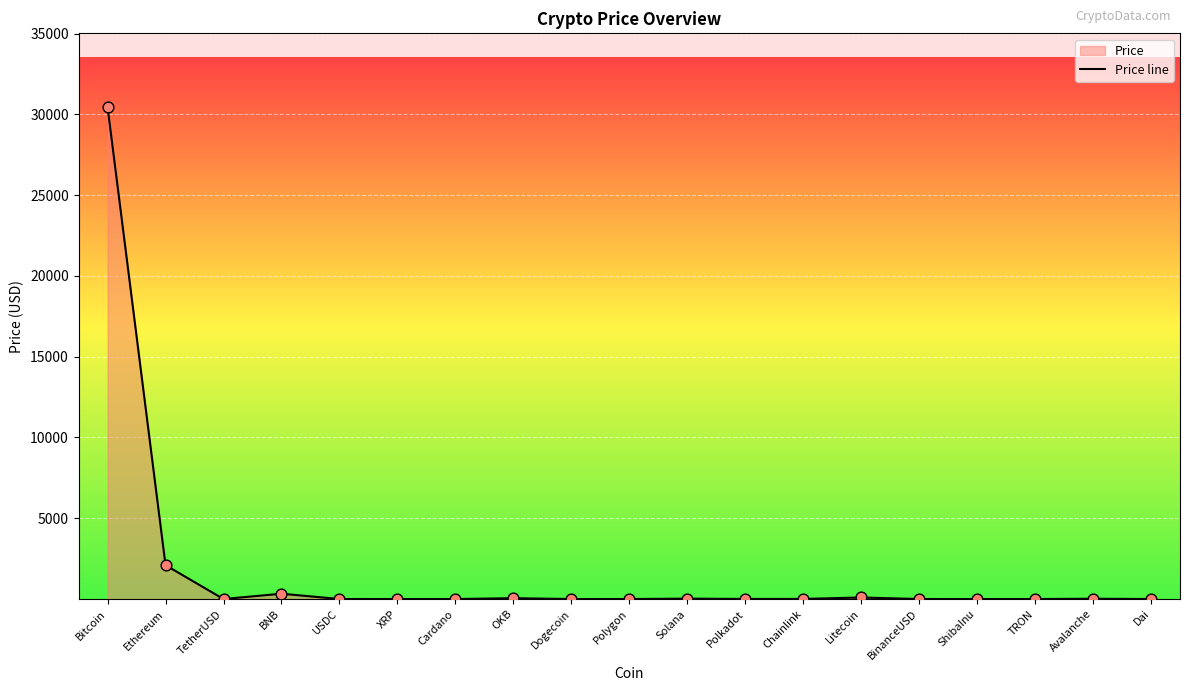

What is the change in value from XRP to Polygon?

+0.6